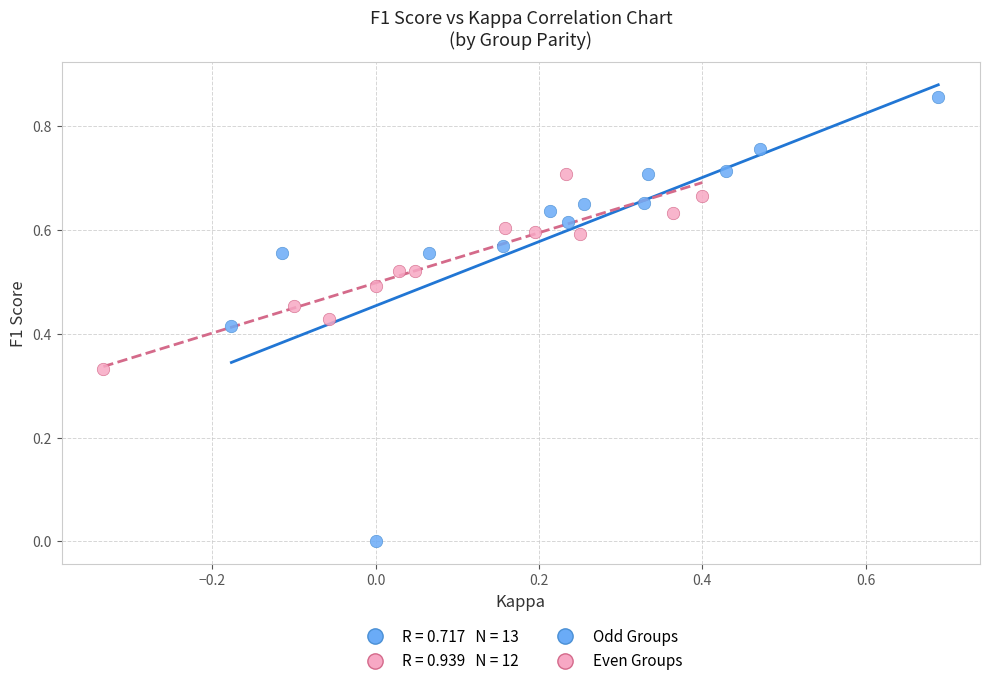

Which series contains the lowest Y value?

Odd Groups